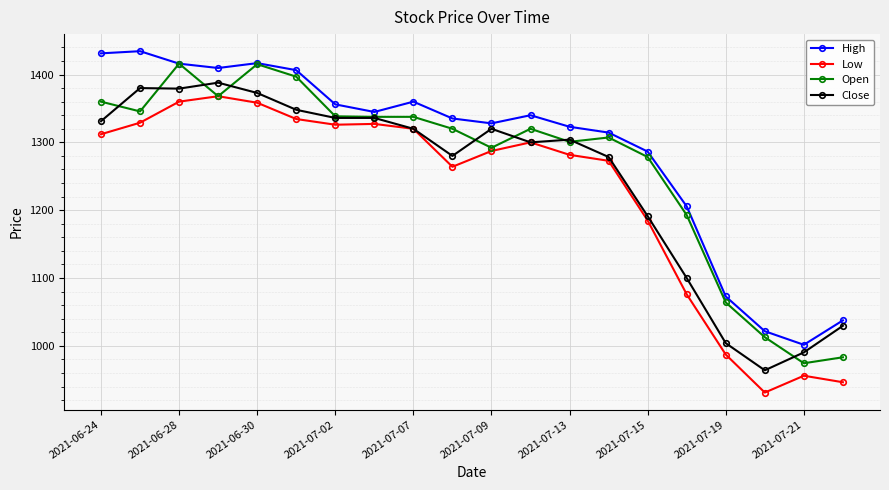

What is the maximum value shown in the chart?

1434.4